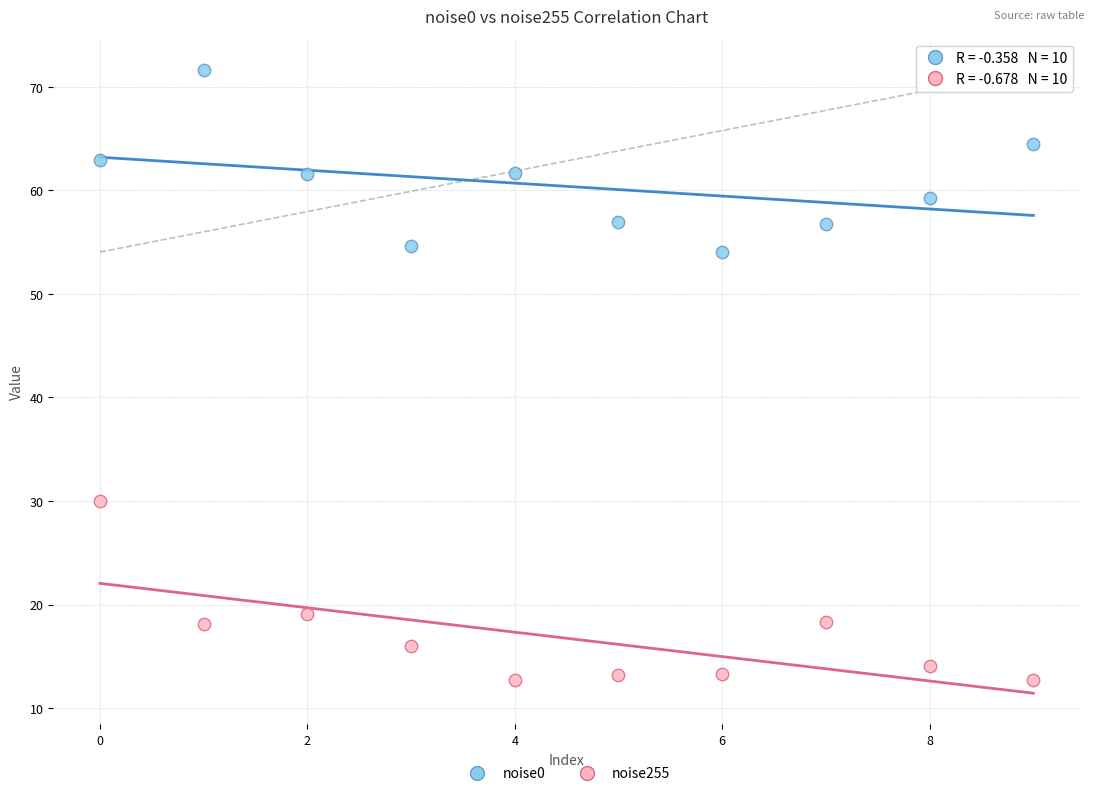

Which series contains the highest Y value?

noise0